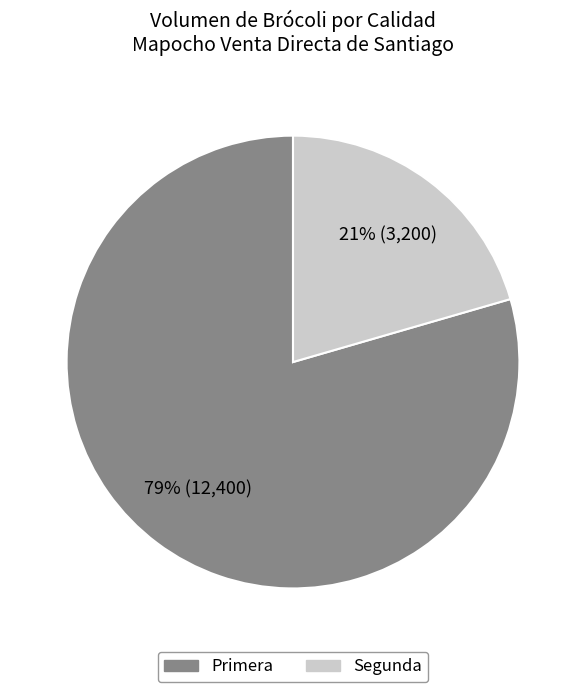

Which has a higher value, Segunda or Primera?

Primera